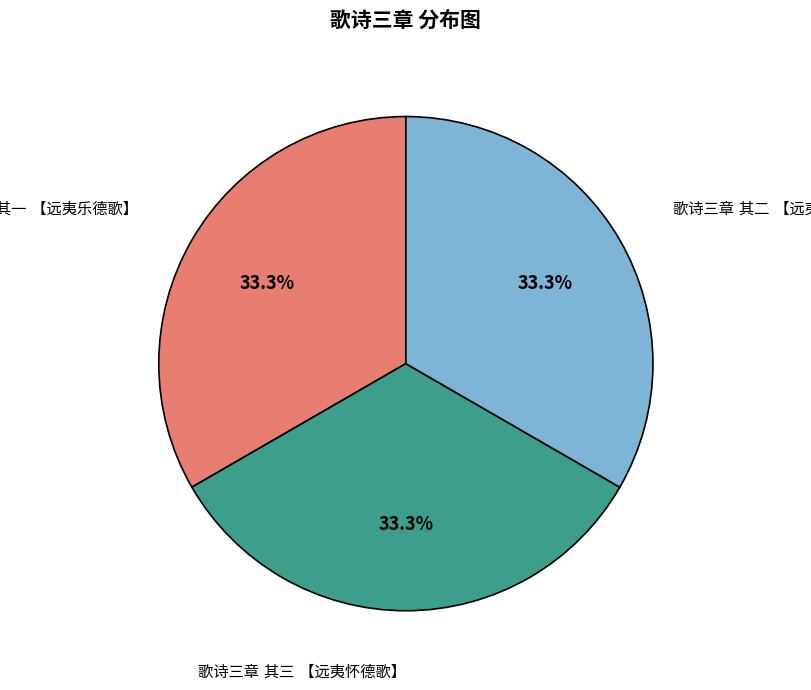

Is there a majority slice in this chart?

No